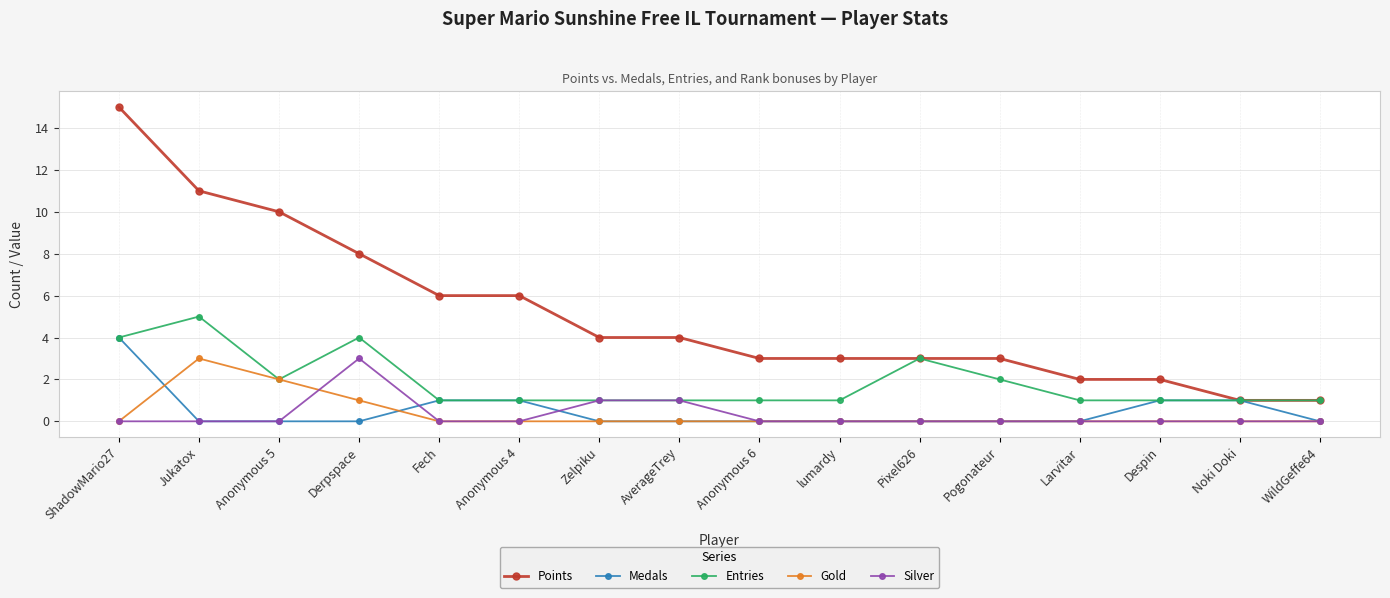

Which category has the highest value across all series?

ShadowMario27